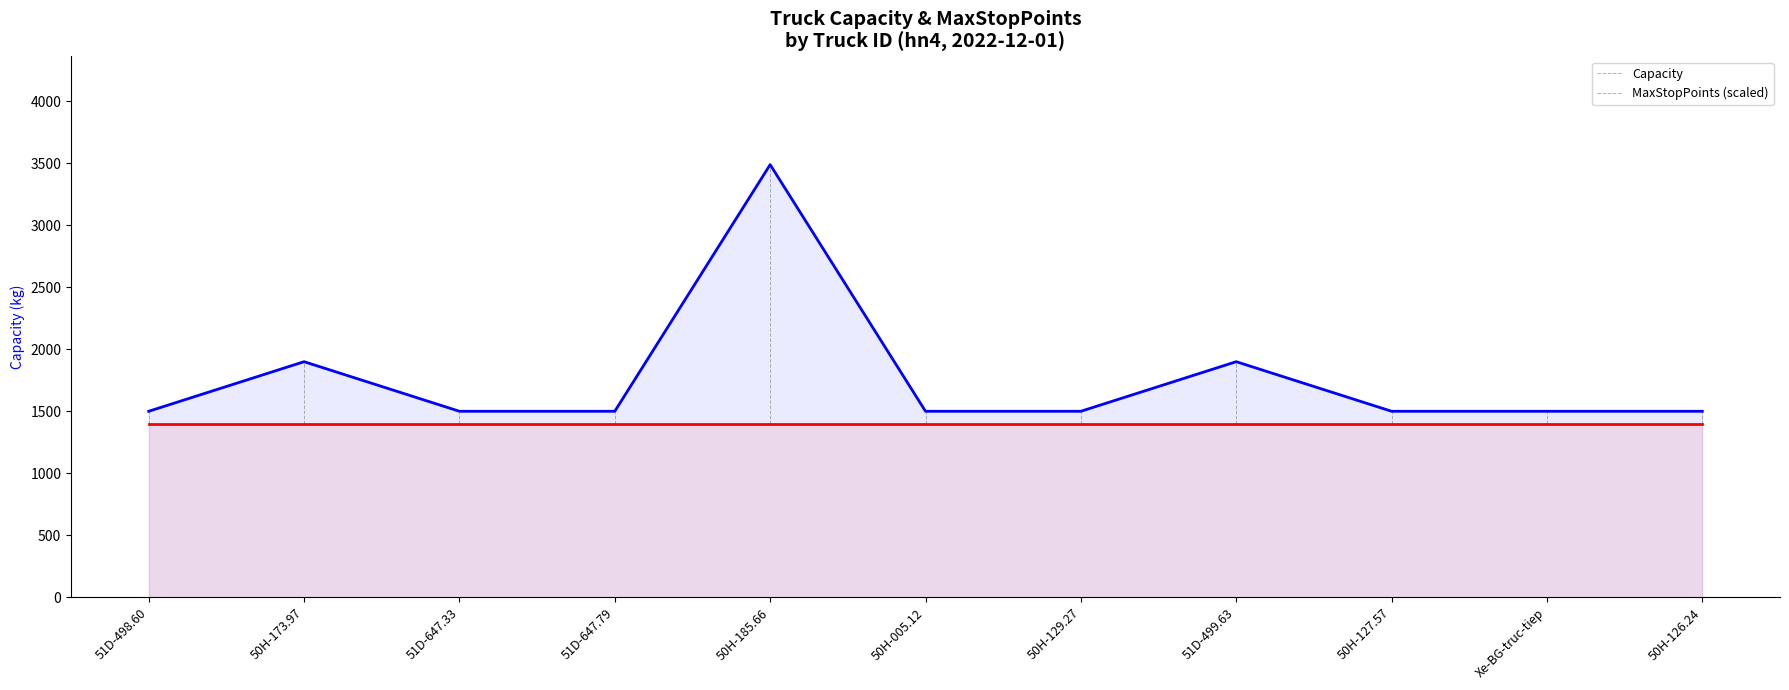

Is it true that MaxStopPoints equals 1396 at 50H-126.24?

True